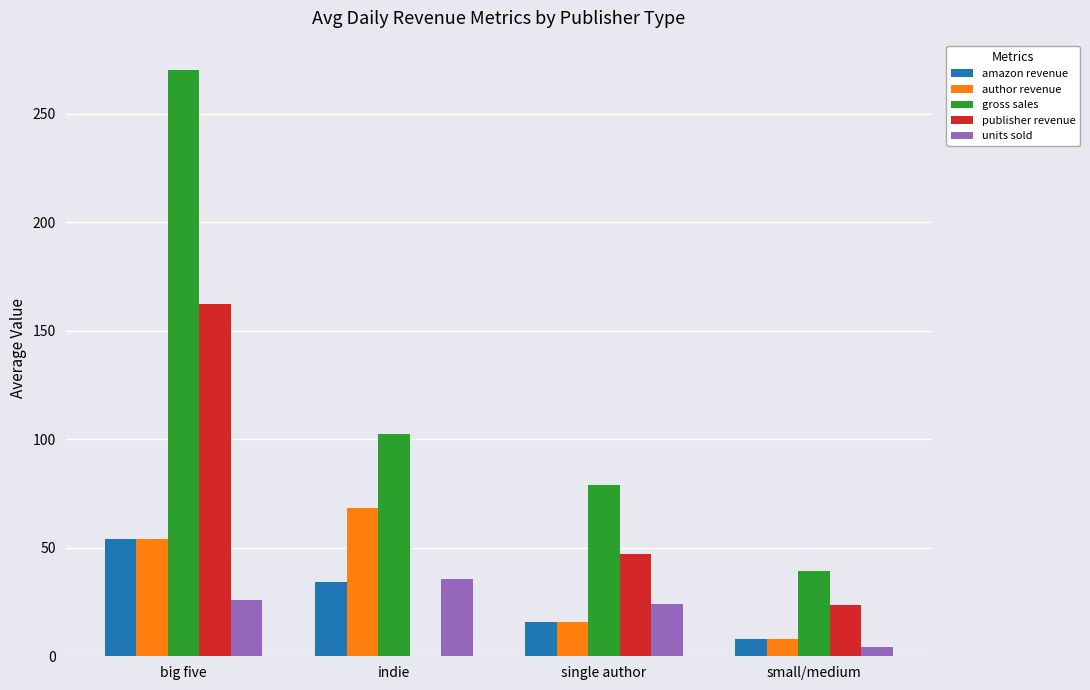

Does the chart contain stacked bars?

No